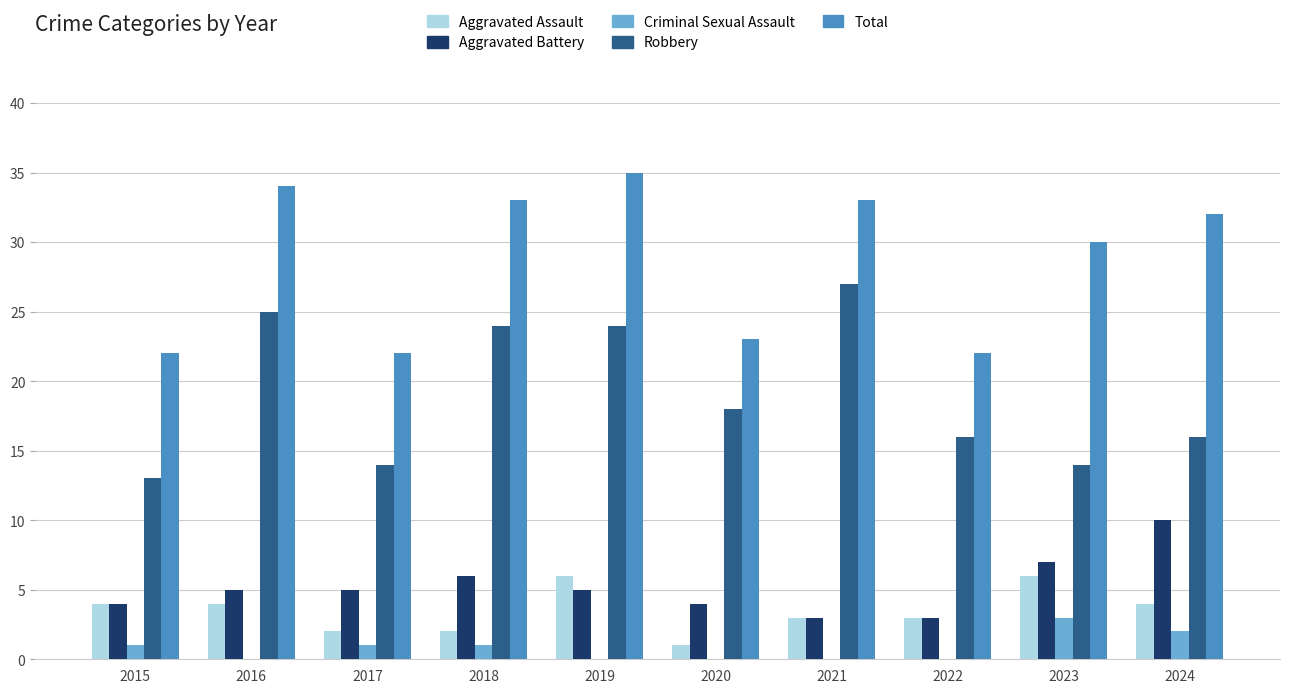

Reading left to right, transcribe all the data shown in this chart.

Aggravated Assault: 4	4	2	2	6	1	3	3	6	4
Aggravated Battery: 4	5	5	6	5	4	3	3	7	10
Criminal Sexual Assault: 1	0	1	1	0	0	0	0	3	2
Robbery: 13	25	14	24	24	18	27	16	14	16
Total: 22	34	22	33	35	23	33	22	30	32